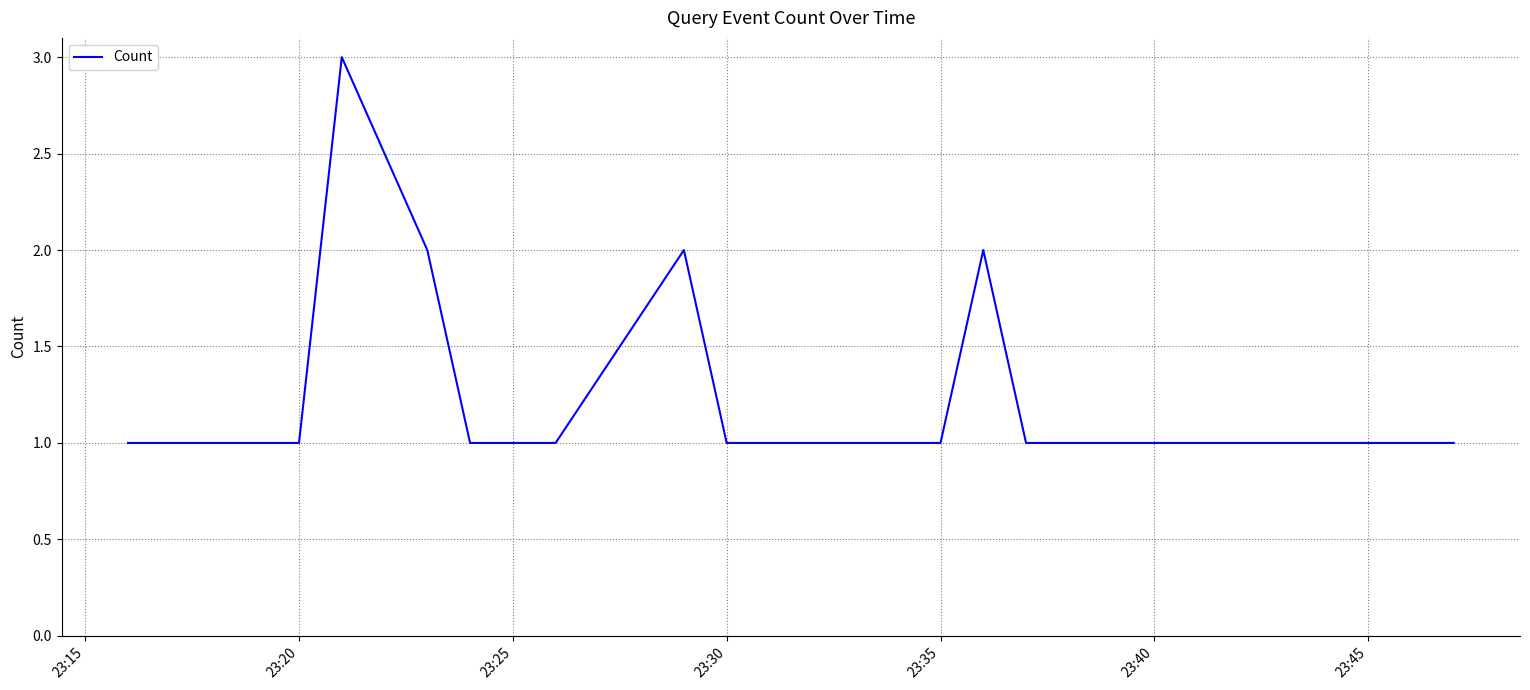

How many lines are shown in the chart?

1